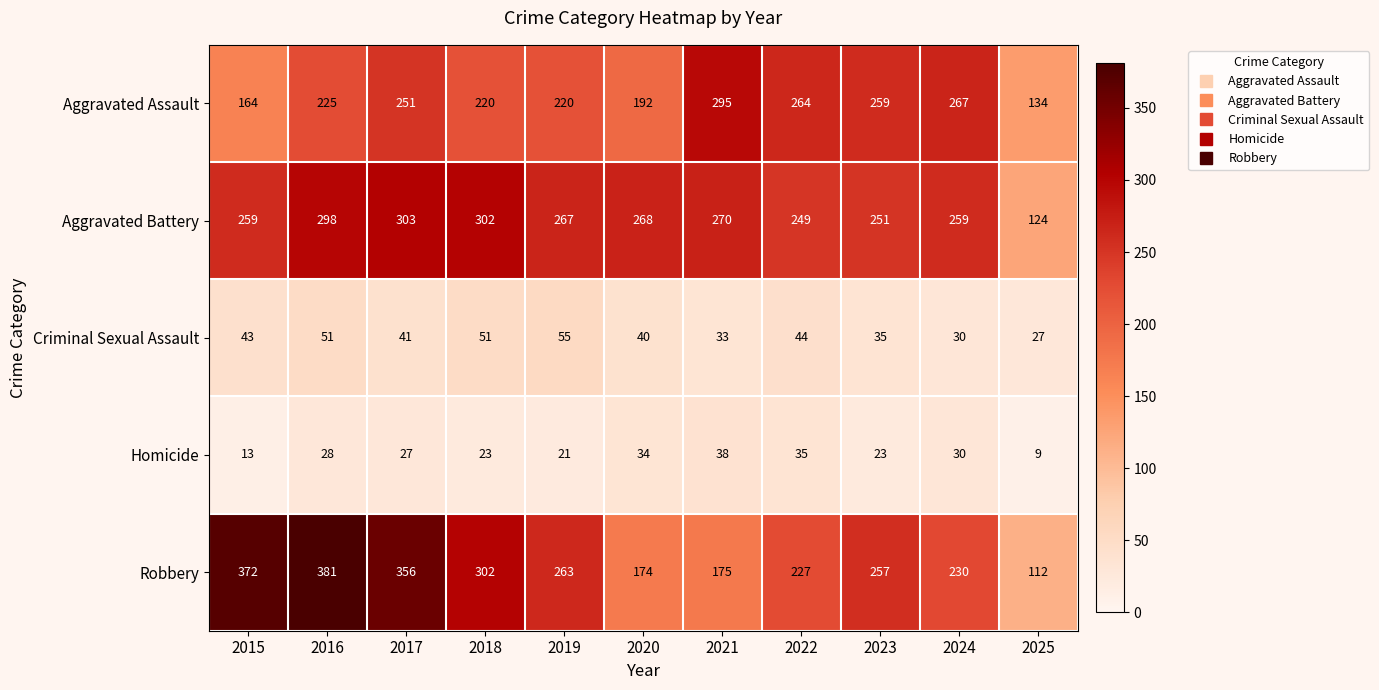

Rank the series at 2021 from highest to lowest value.

Aggravated Assault, Aggravated Battery, Robbery, Homicide, Criminal Sexual Assault